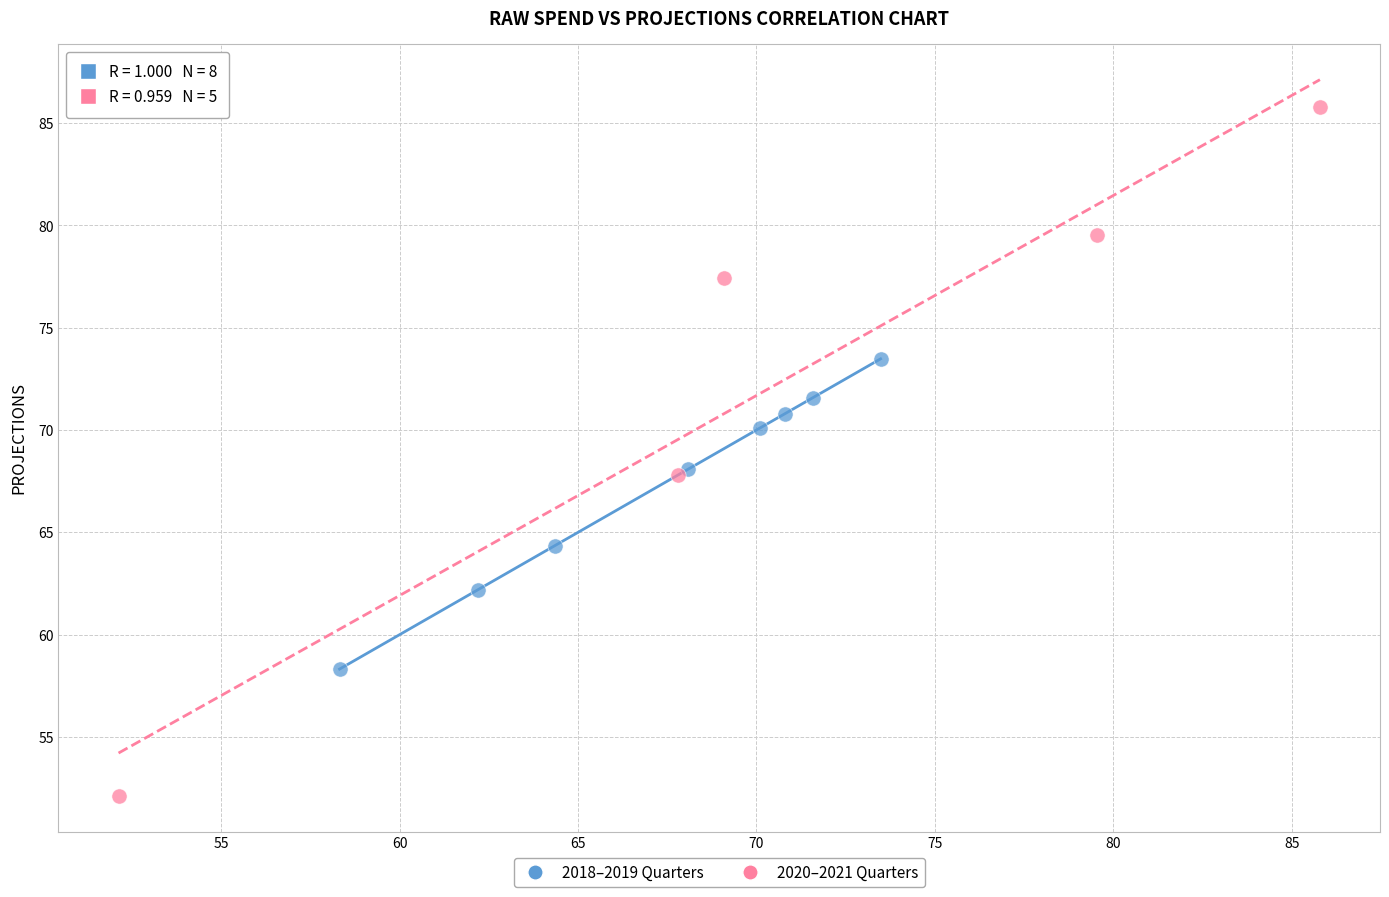

Which series reaches the minimum Y coordinate?

2020–2021 Quarters